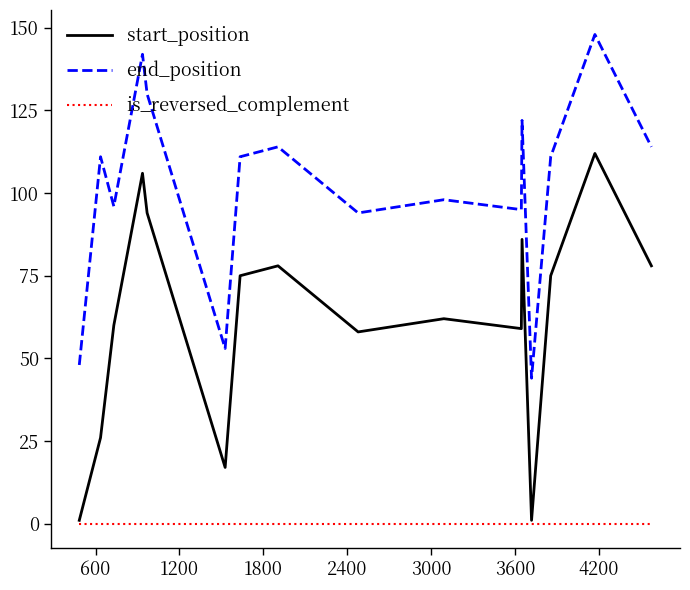

At how many categories does at least one series exceed 9?

16